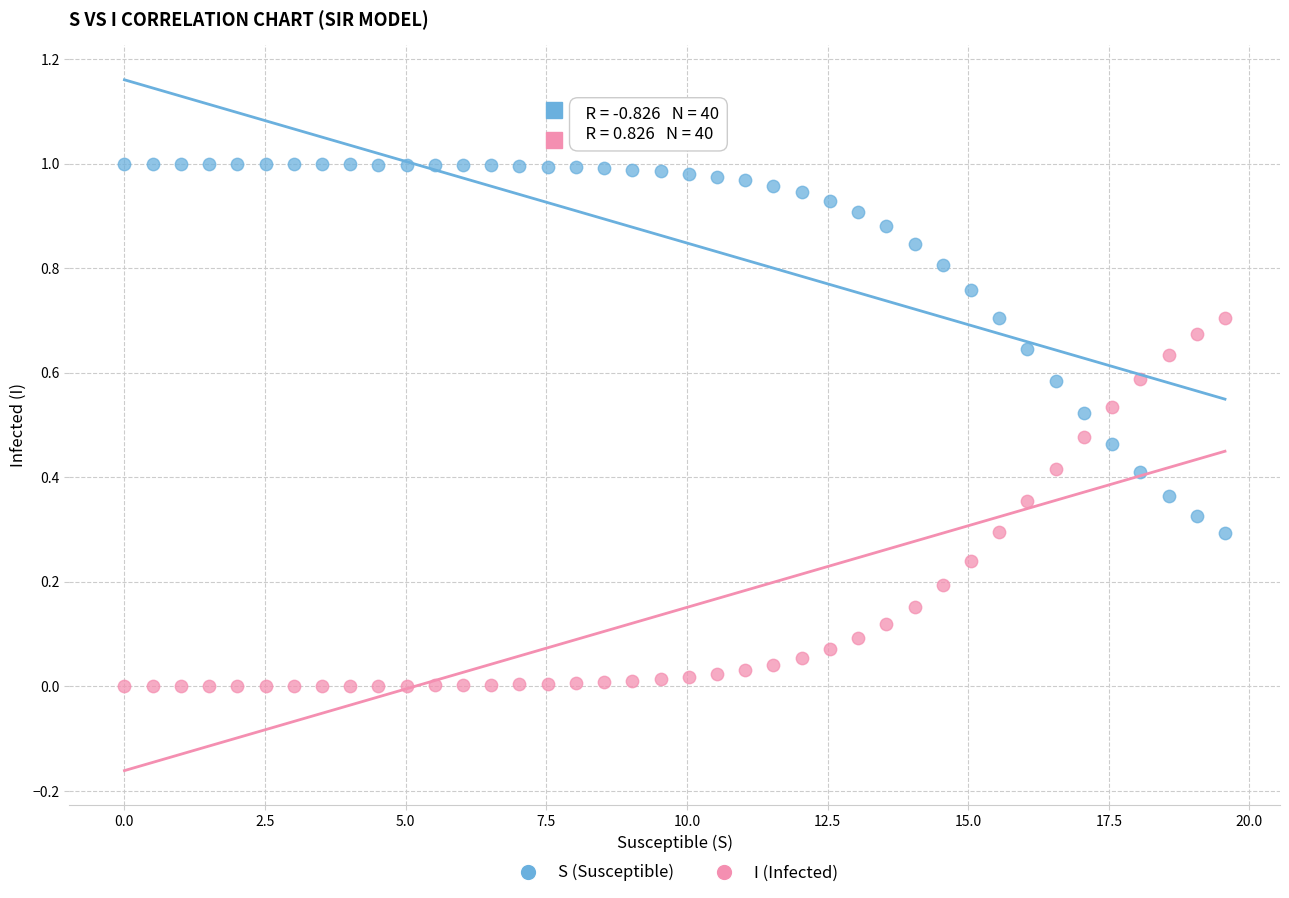

Which series contains the lowest Y value?

I (Infected)